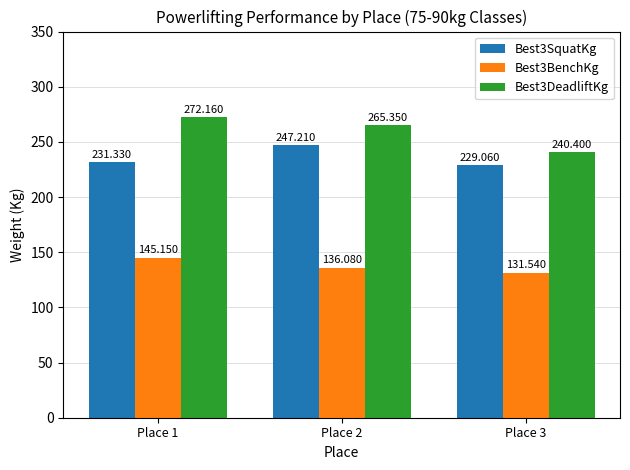

Which category has the highest value across all series?

Place 1